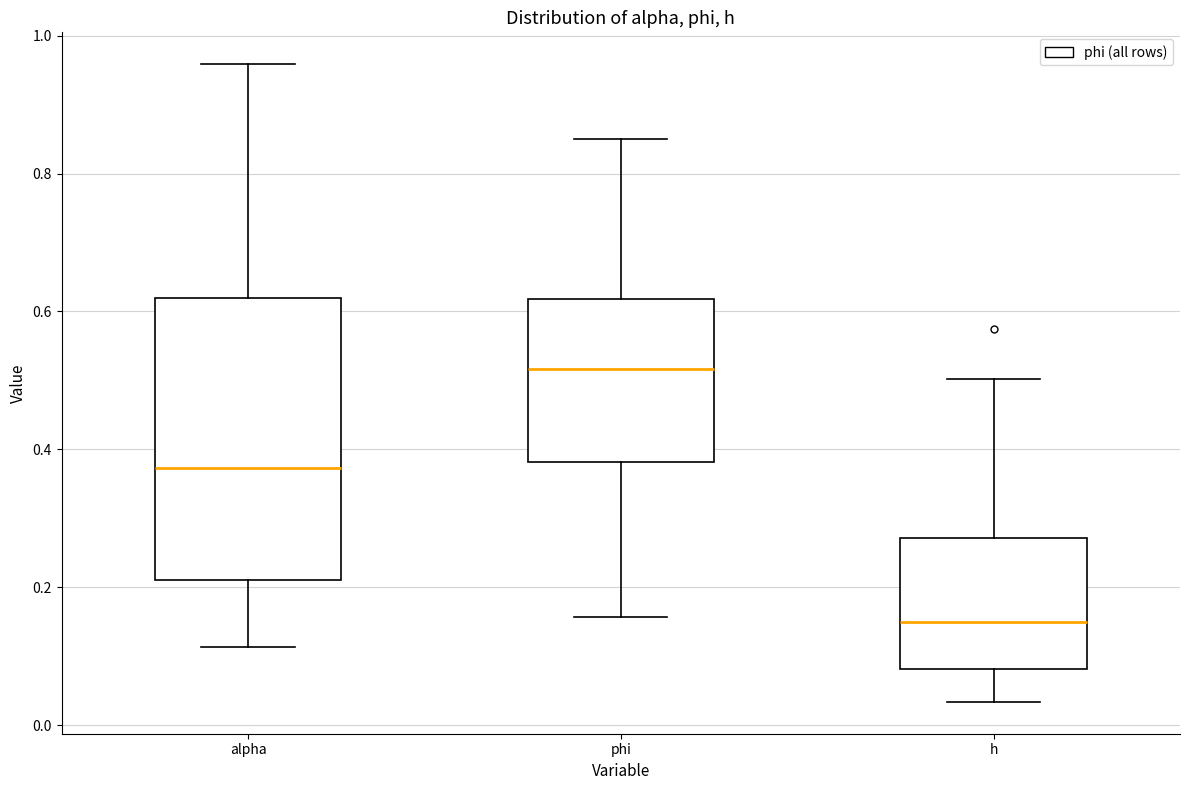

Reading left to right, transcribe this box plot: for each box, give where its median line is, the range the box spans, and where its two whiskers end, as read against the y-axis. The values are not printed on the chart, so give them approximately, as read against the axis.

alpha: median 0.38, box 0.22 to 0.62, whiskers 0.12 to 0.96
phi: median 0.52, box 0.38 to 0.62, whiskers 0.16 to 0.86
h: median 0.16, box 0.08 to 0.28, whiskers 0.04 to 0.50